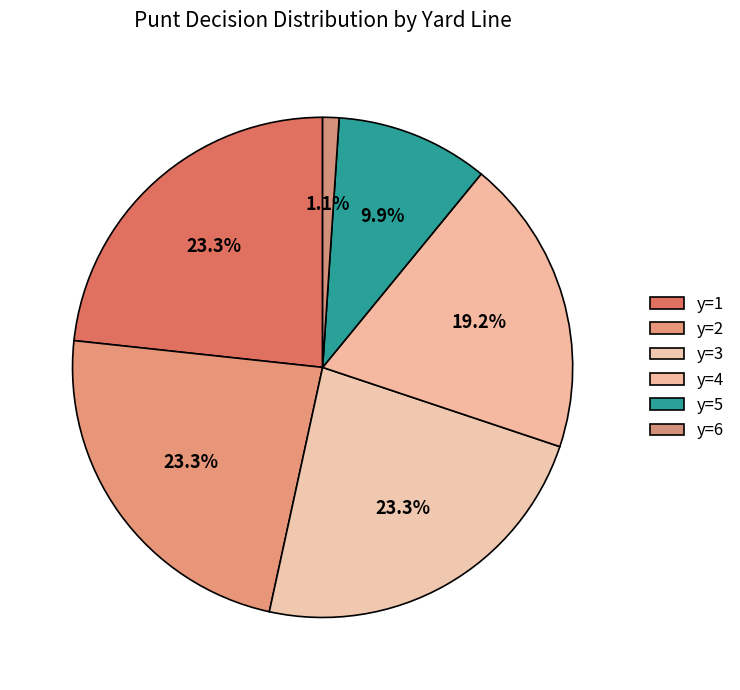

Does y=1 represent more than half of the total?

No